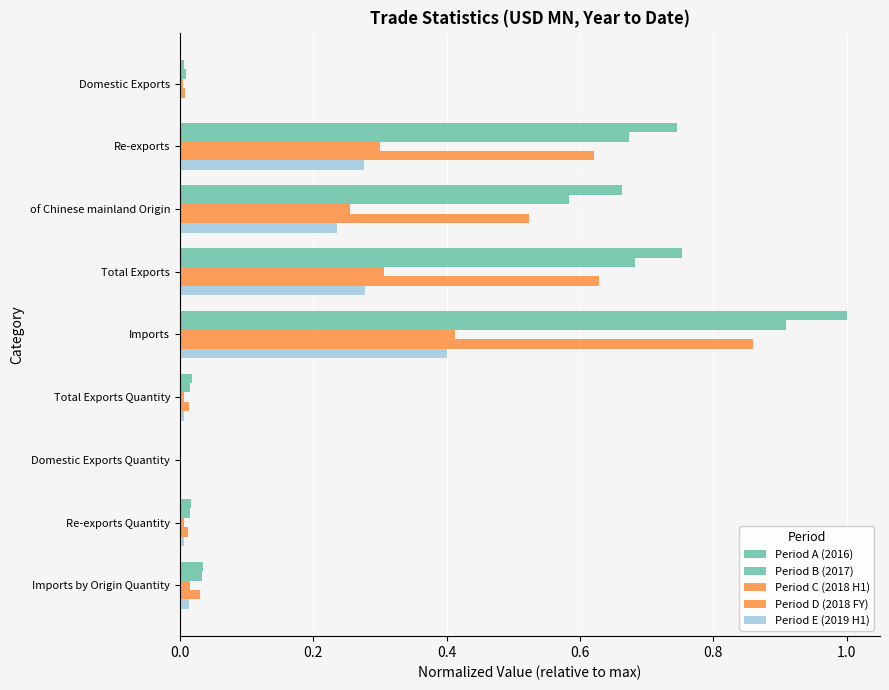

At which category does the chart reach its peak across all series?

Imports